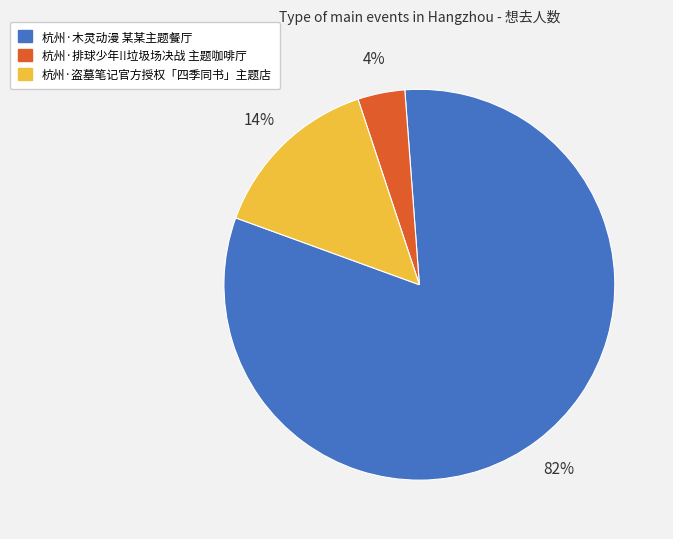

Which has a higher value, 杭州·木灵动漫 某某主题餐厅 or 杭州·排球少年!!垃圾场决战 主题咖啡厅?

杭州·木灵动漫 某某主题餐厅